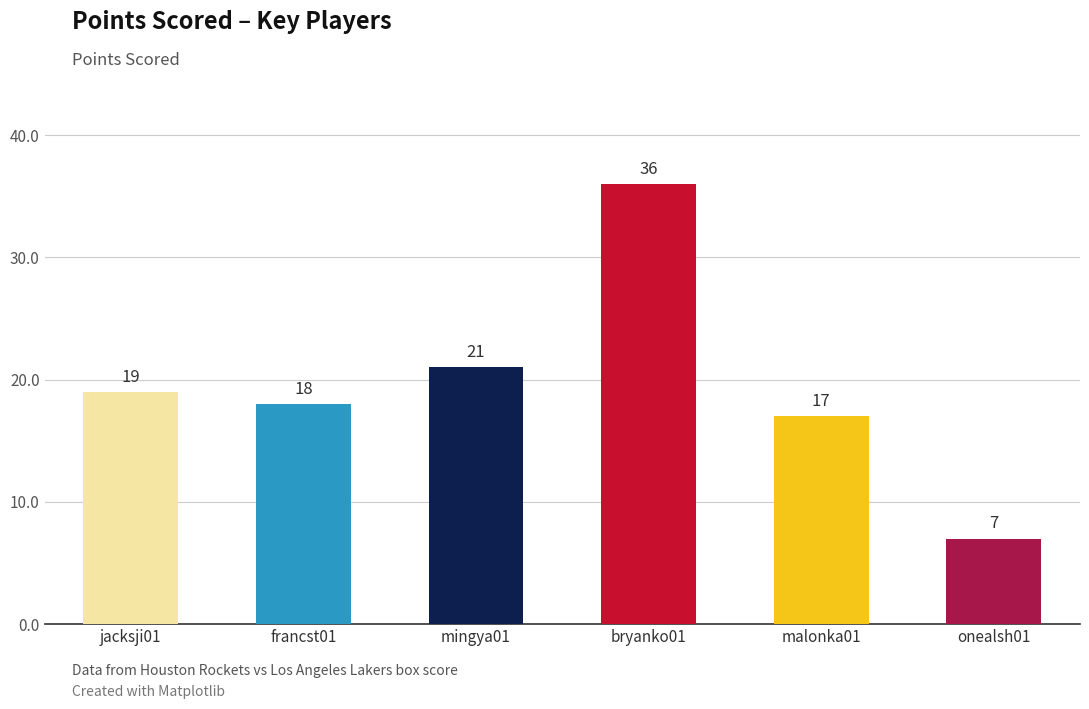

What is the difference between the maximum and minimum values?

29